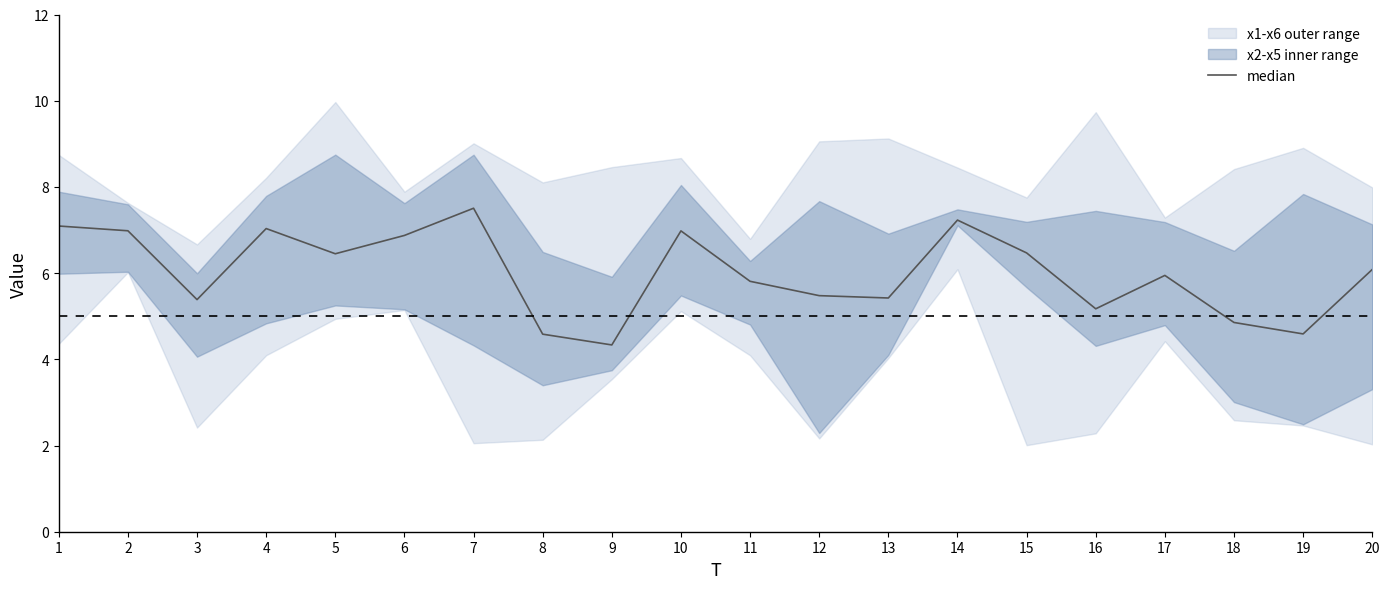

What is the ratio of the value at 13 to the value at 17?

0.9